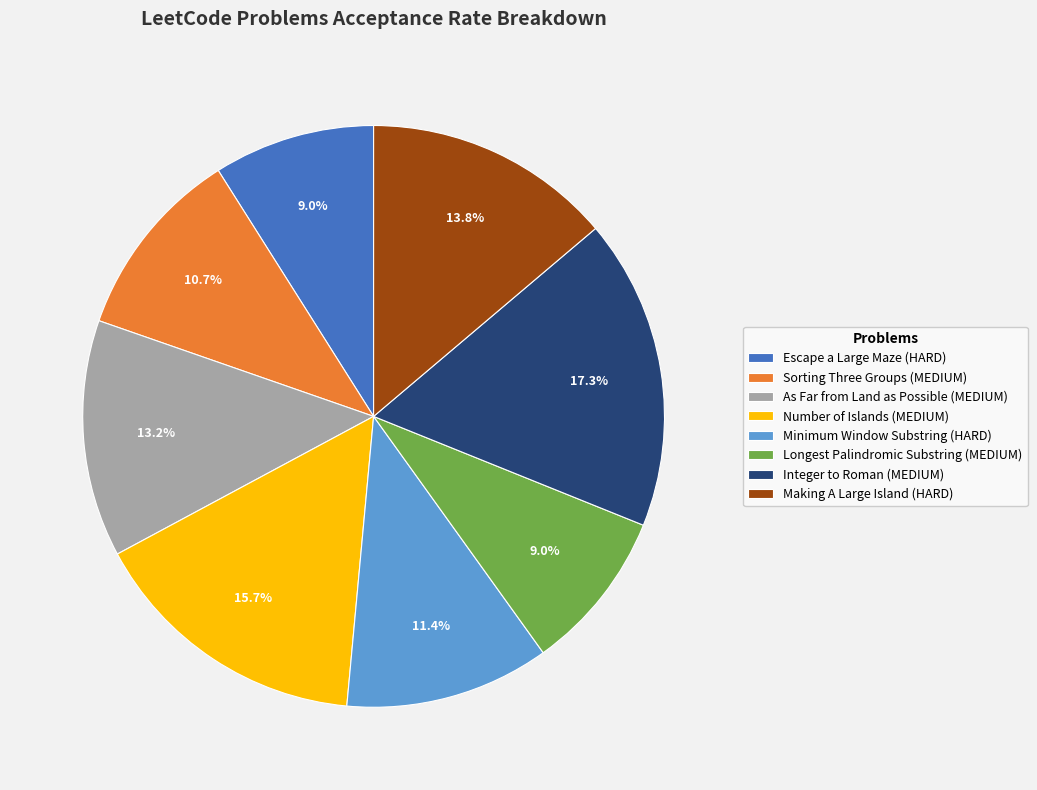

What percentage is the Integer to Roman (MEDIUM) slice, to the nearest percent?

17%